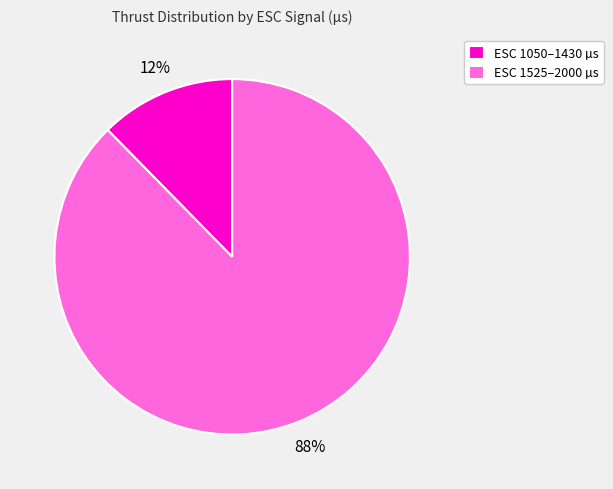

Is there any slice that represents more than half of the pie?

Yes